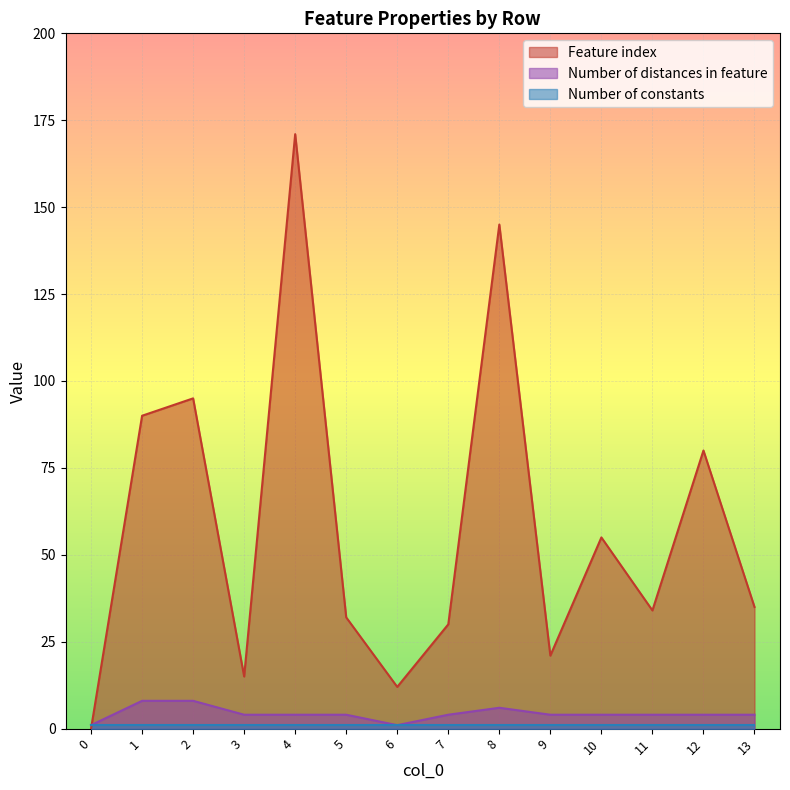

How many lines are shown in the chart?

3